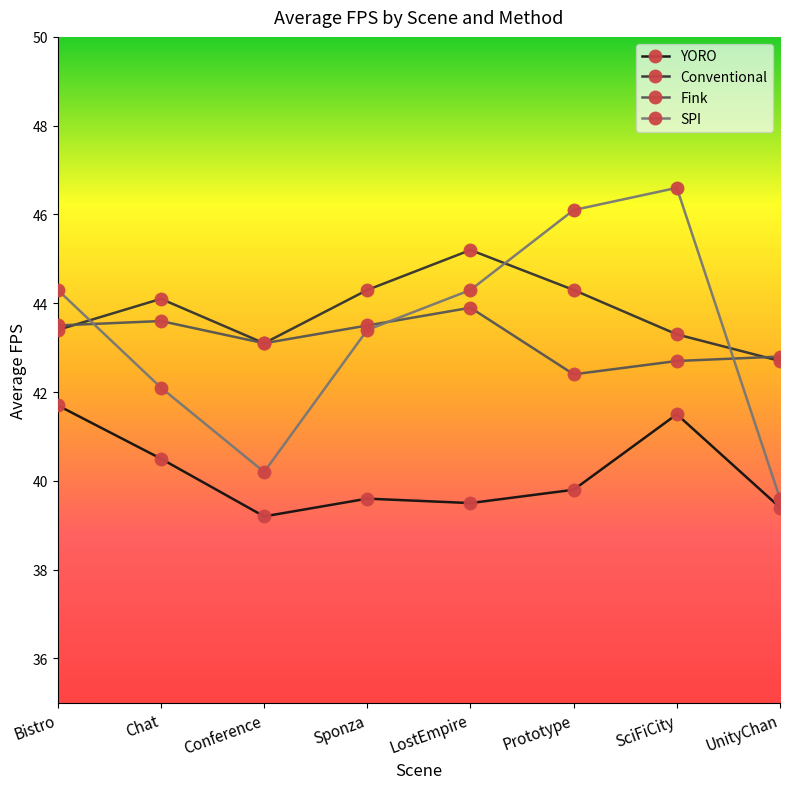

True or false: Fink has more than 2 points higher than both neighbors.

False